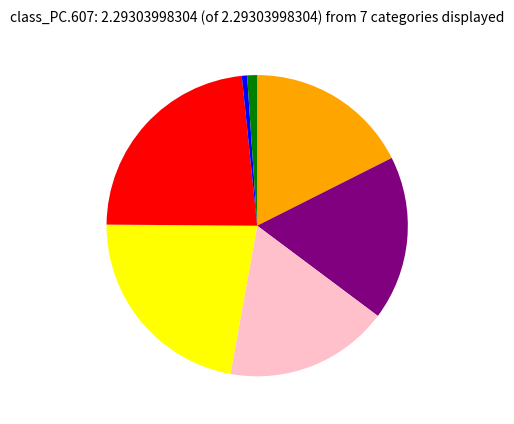

Is there a majority slice in this chart?

No